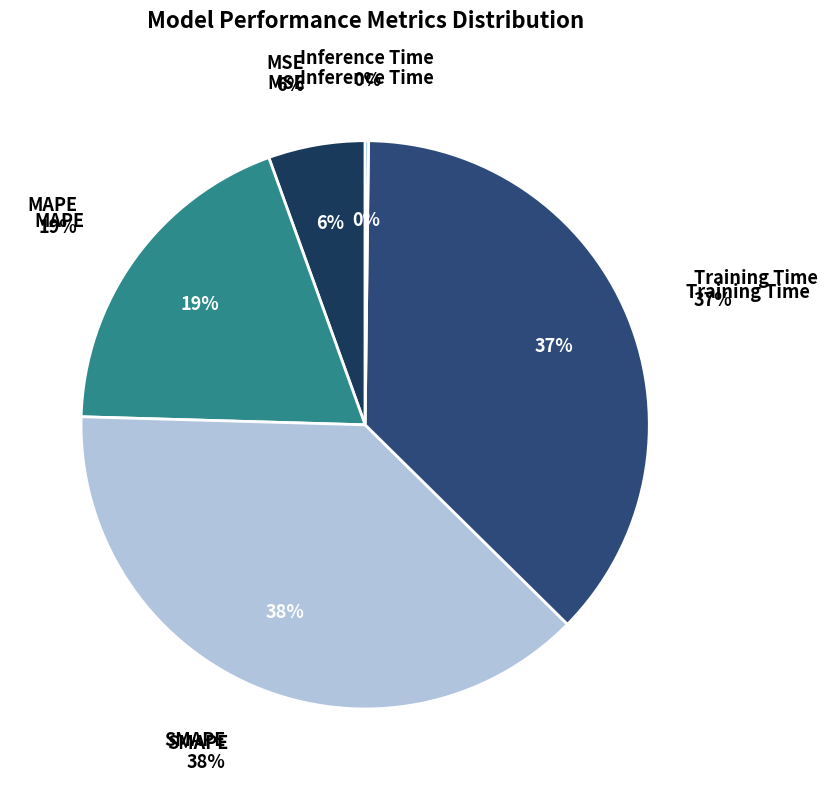

Between Inference Time and Training Time, which is larger?

Training Time